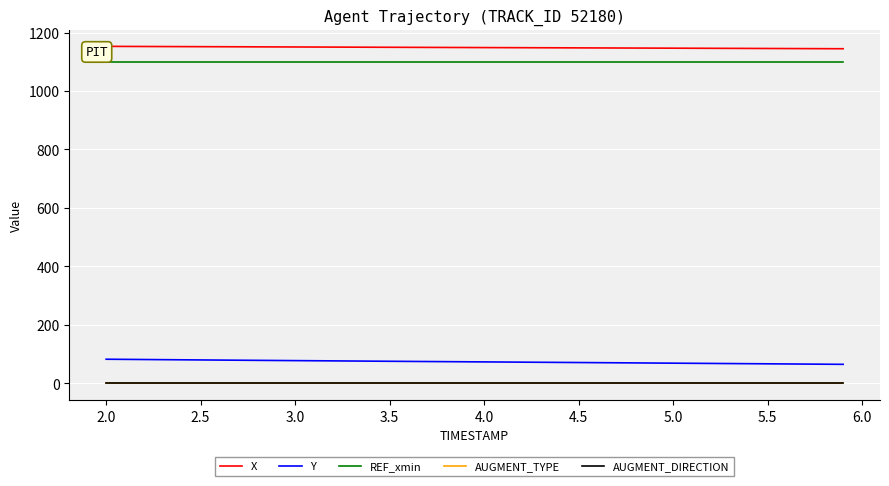

True or false: Y and AUGMENT_DIRECTION intersect in this chart.

False